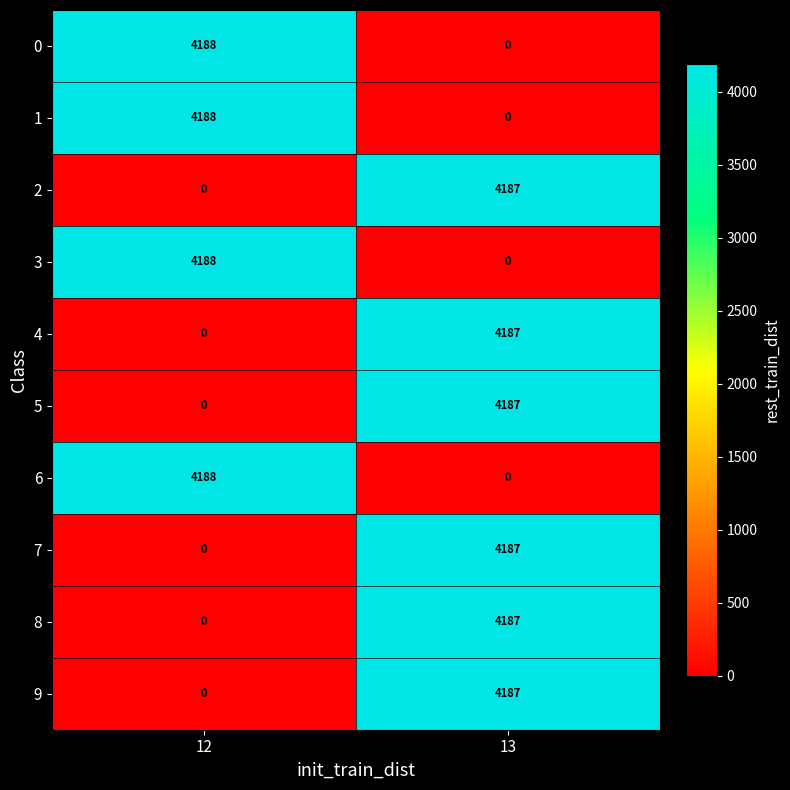

What is the total value across all series at 12?

16752